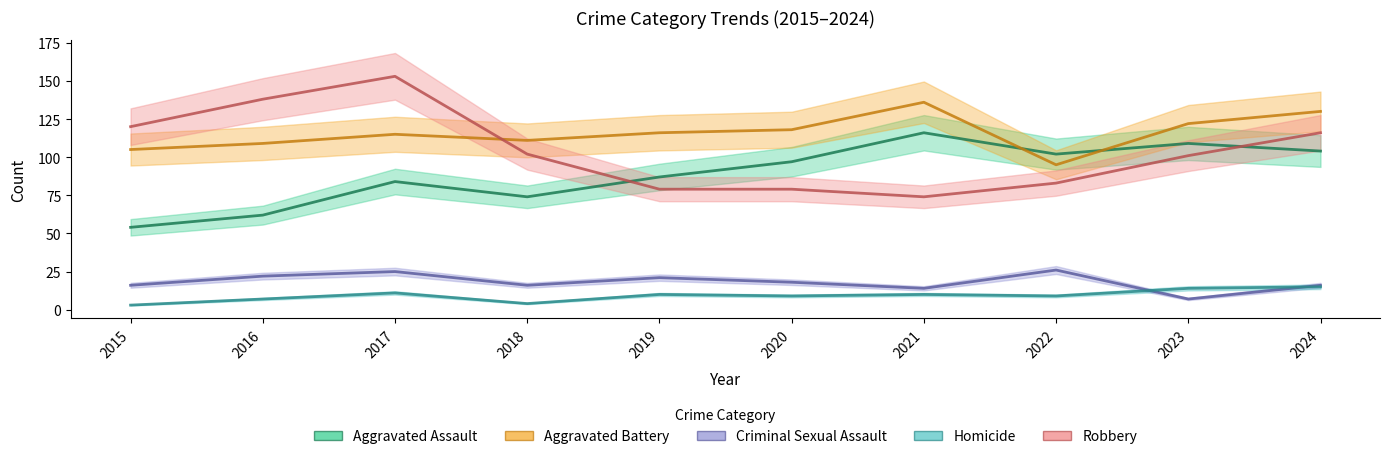

Between 2024 and 2019, which is larger?

2024